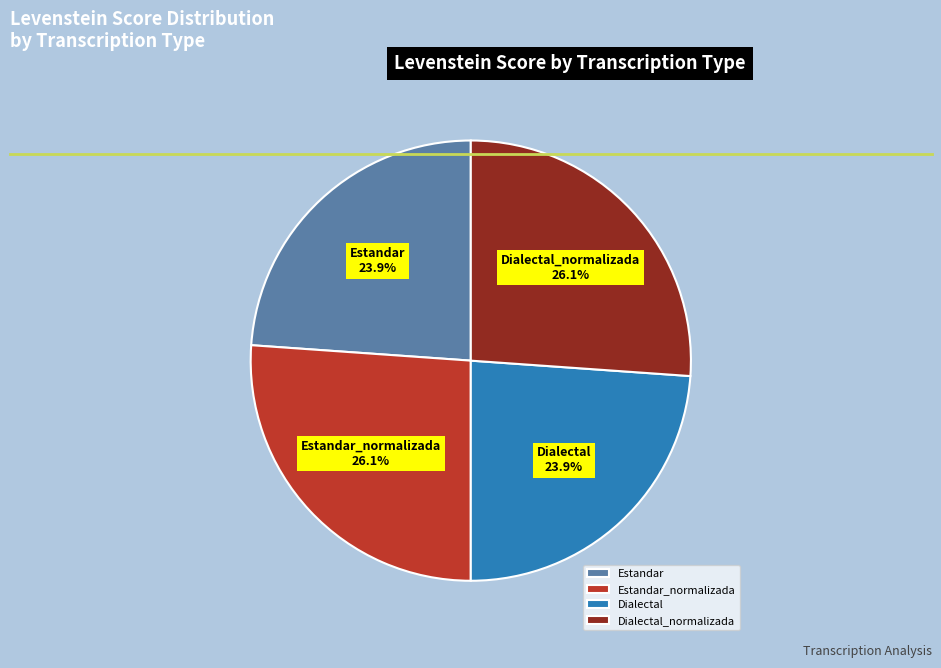

Combined, do Dialectal_normalizada and Estandar_normalizada account for over 50%?

Yes